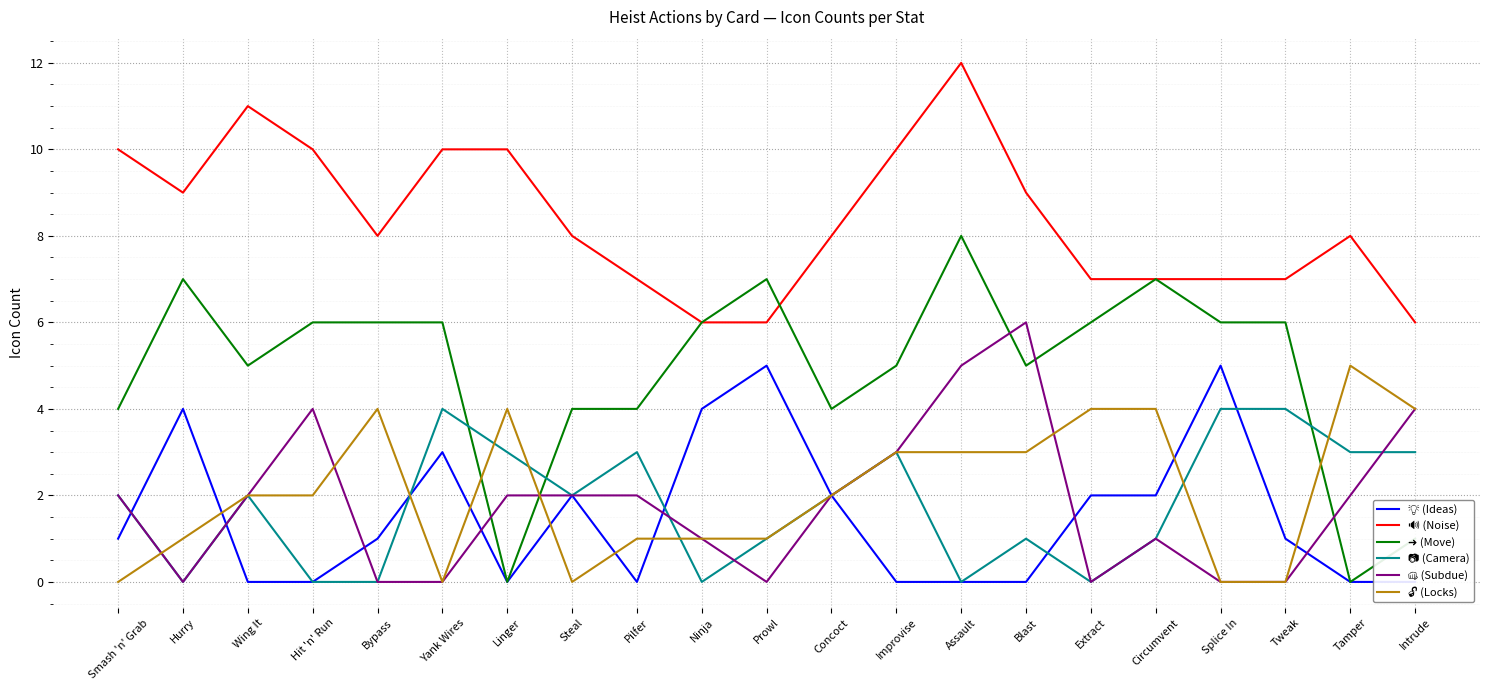

At Pilfer, list the series in order from smallest to largest.

💡 (Ideas), 🔓 (Locks), 👊 (Subdue), 📷 (Camera), ➜ (Move), 🔊 (Noise)